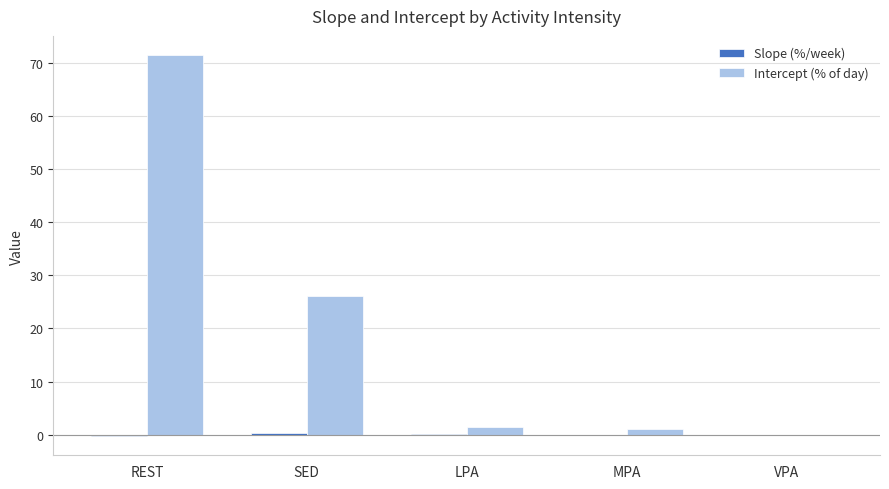

The value of Intercept (% of day) at REST is 48.6. True or false?

False